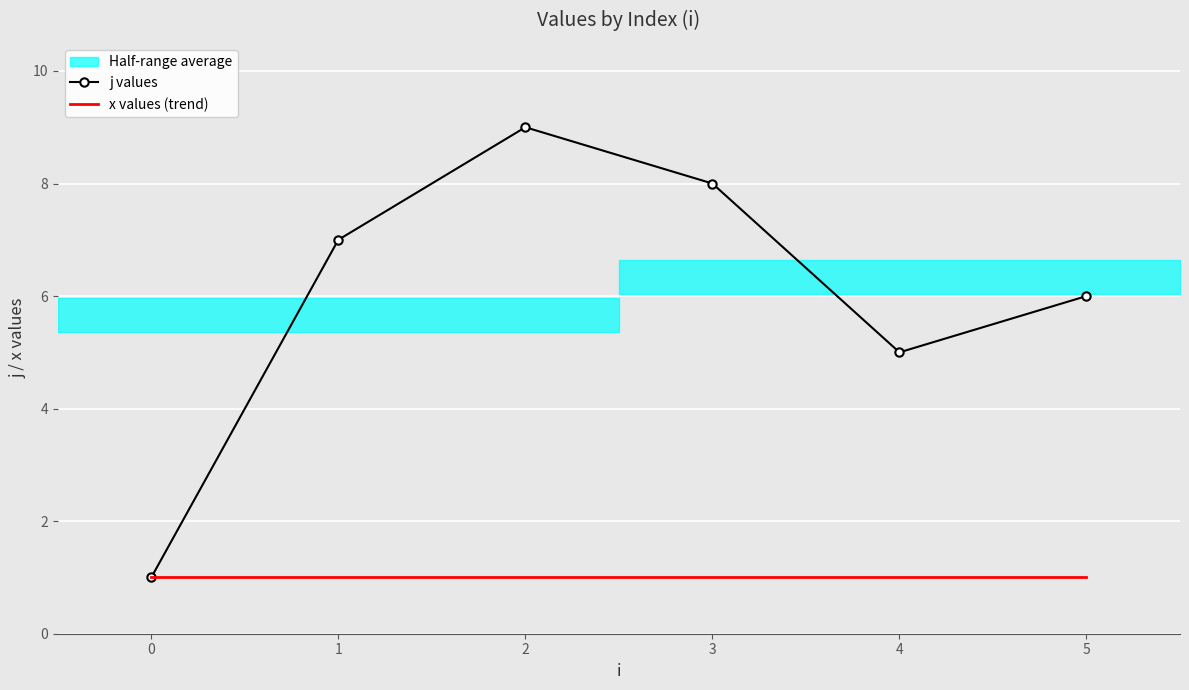

True or false: j values has more than 2 points higher than both neighbors.

False